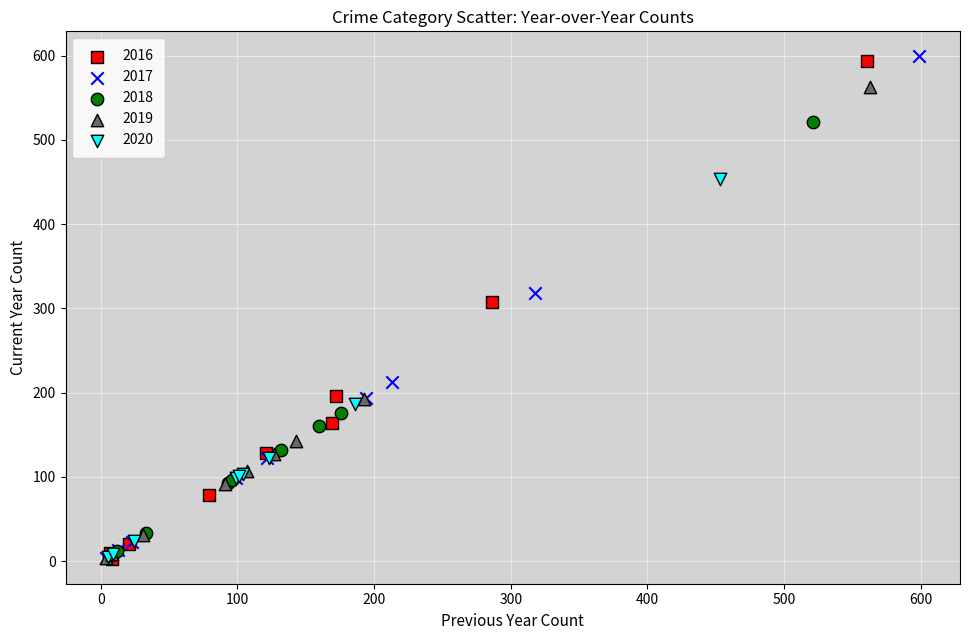

Which series has the widest spread of Y values?

2017